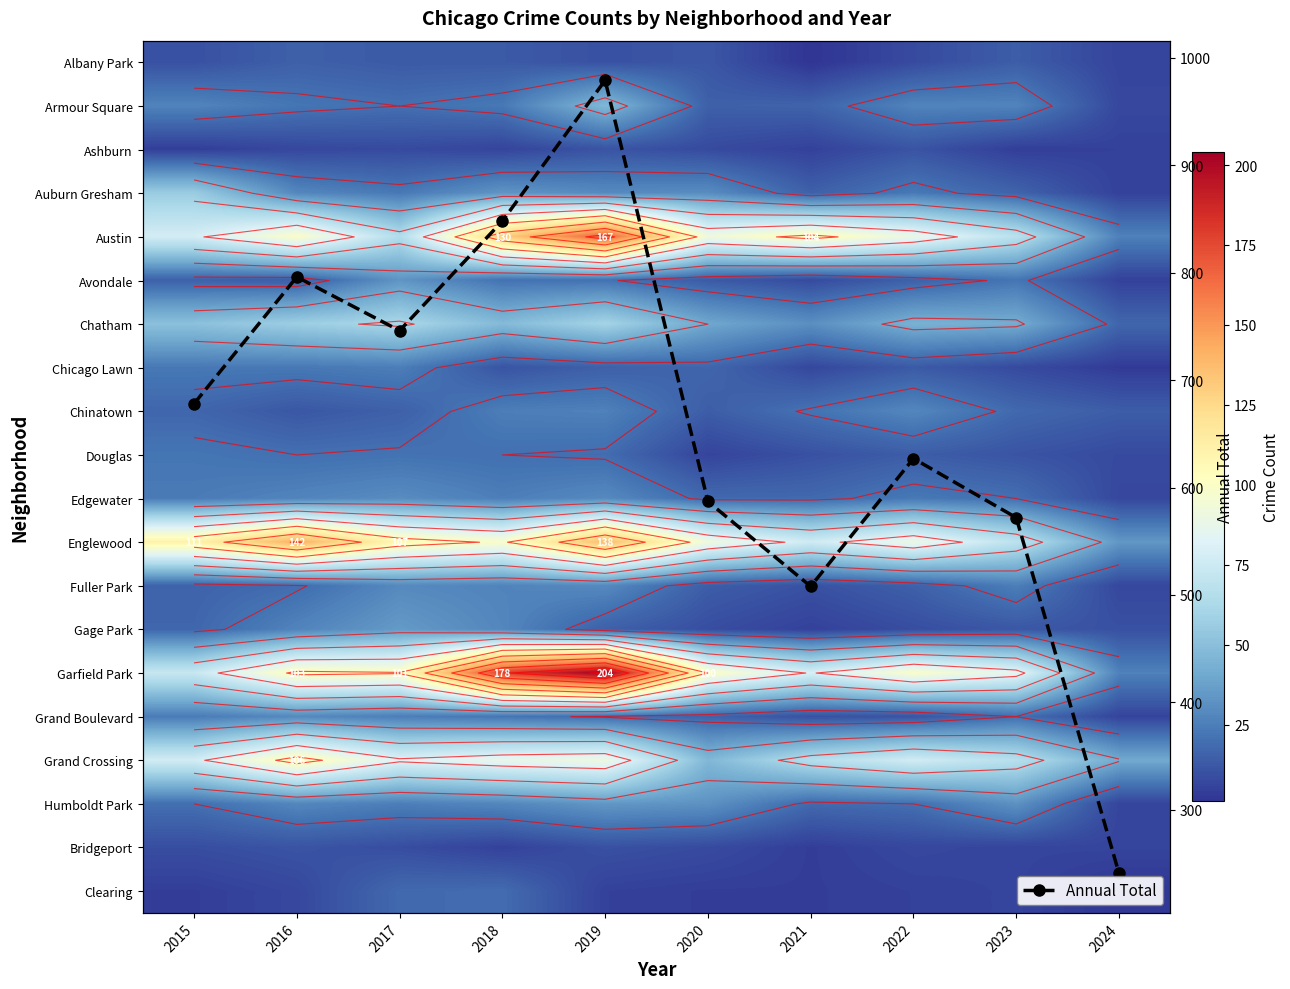

What is the value of the Annual Total point at the 5th from the left?

979